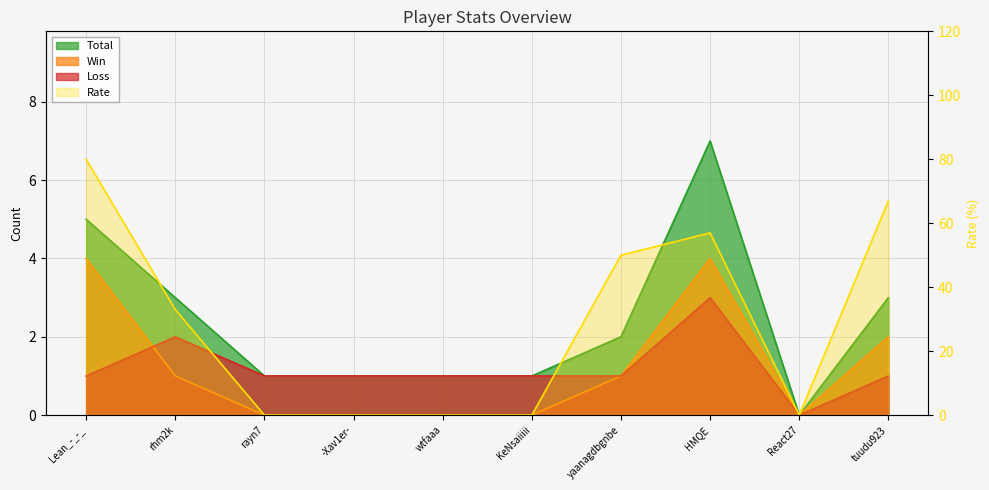

True or false: Loss and Win cross at least once.

True